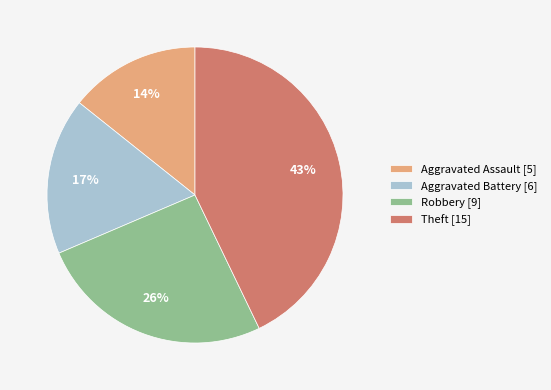

How many segments does this pie chart have?

4